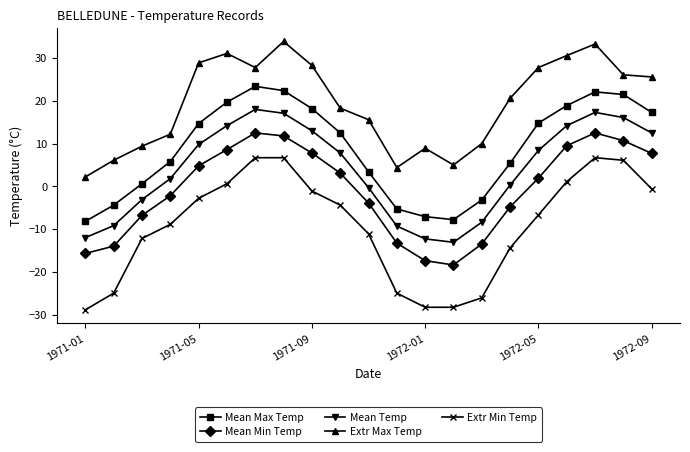

What is the value of the Extr Min Temp point at the 3rd from the left?

-12.2